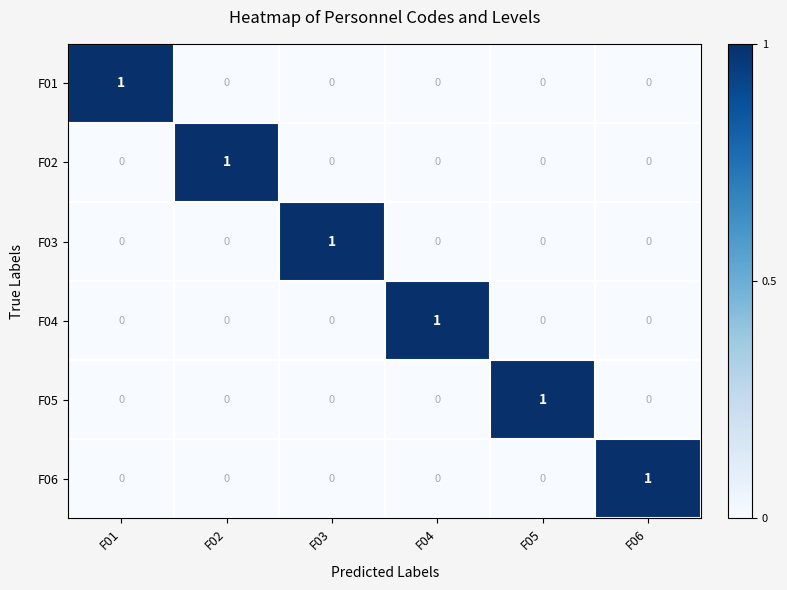

Count the F02 values in the range 0 to 1.

6